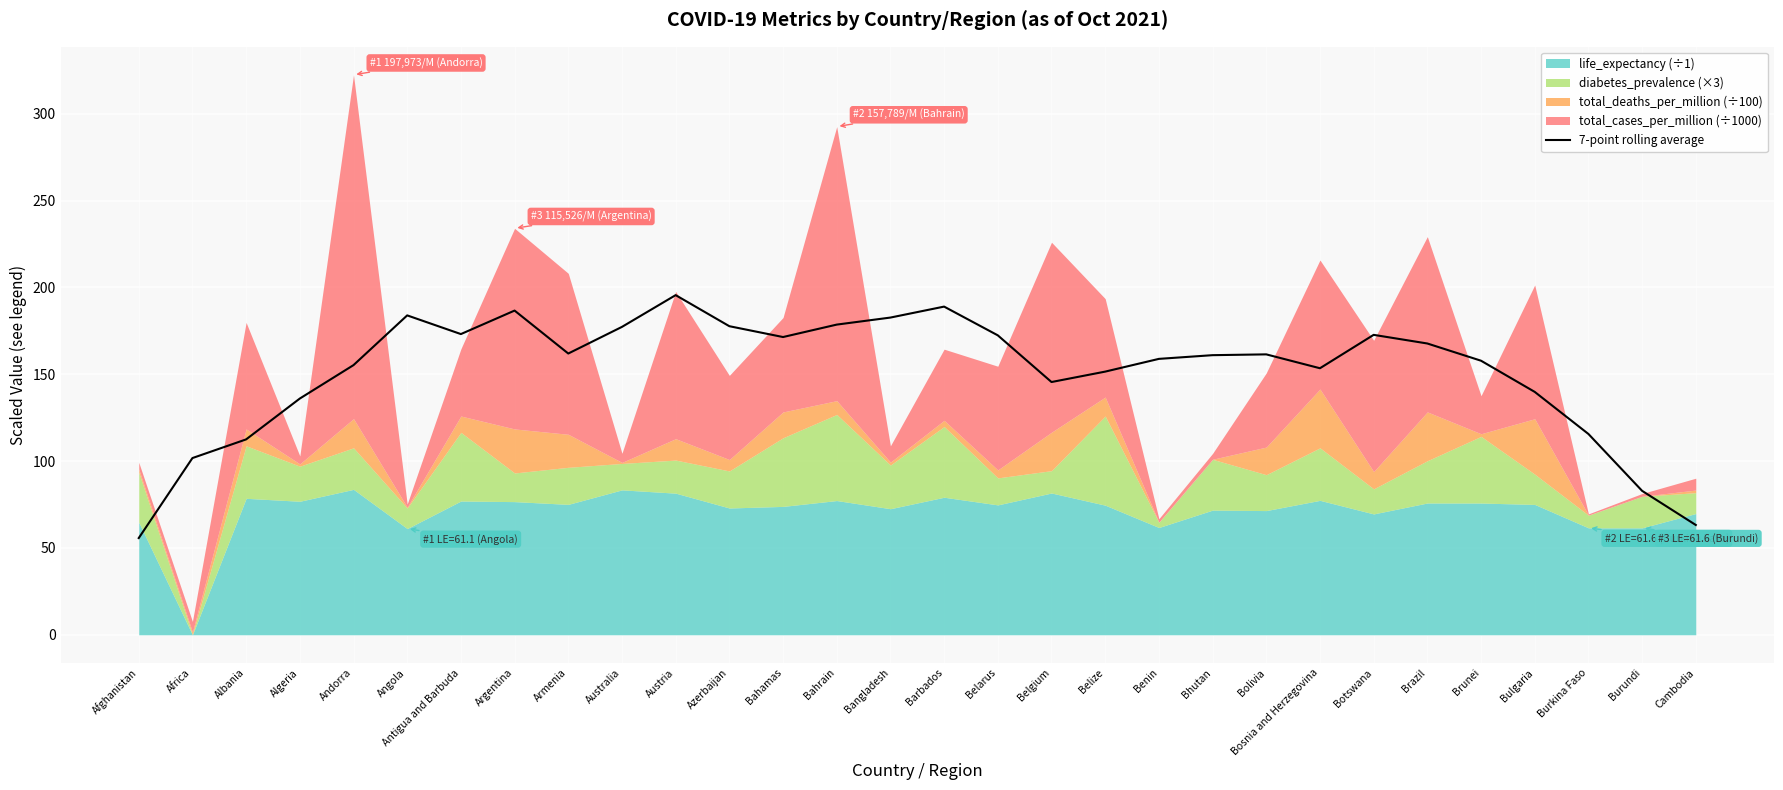

What is the maximum value shown in the chart?

195.6